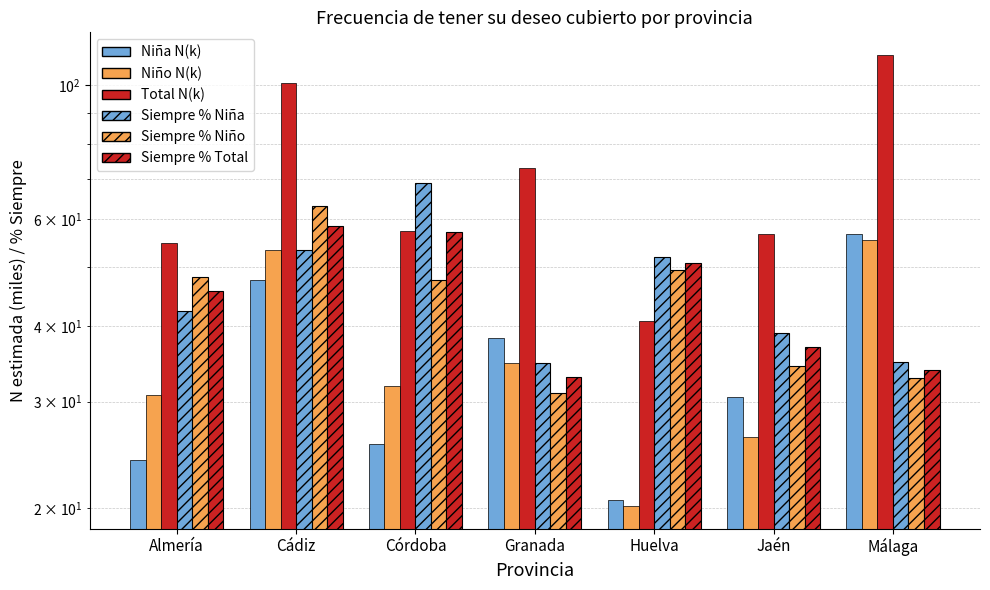

Reading right to left, transcribe all the data shown in this chart.

Niña N(k): 56.7	30.5	20.6	38.2	25.5	47.6	24.0
Niño N(k): 55.4	26.3	20.2	34.8	31.8	53.3	30.7
Total N(k): 112.1	56.7	40.8	73.0	57.3	100.8	54.8
Siempre % Niña: 34.8	39.0	51.9	34.7	68.8	53.4	42.3
Siempre % Niño: 32.8	34.4	49.5	31.0	47.7	63.1	48.2
Siempre % Total: 33.8	36.9	50.8	32.9	57.1	58.5	45.6